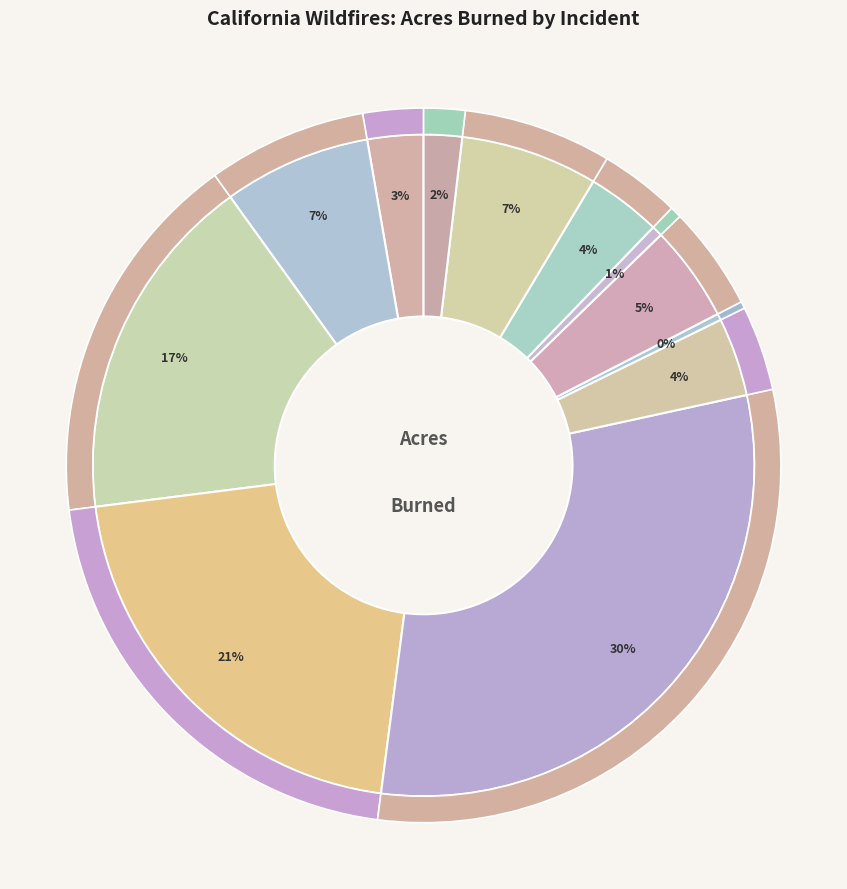

Combined, what portion of the pie is 2018 Delta and 2018 Woolsey?

11.9%